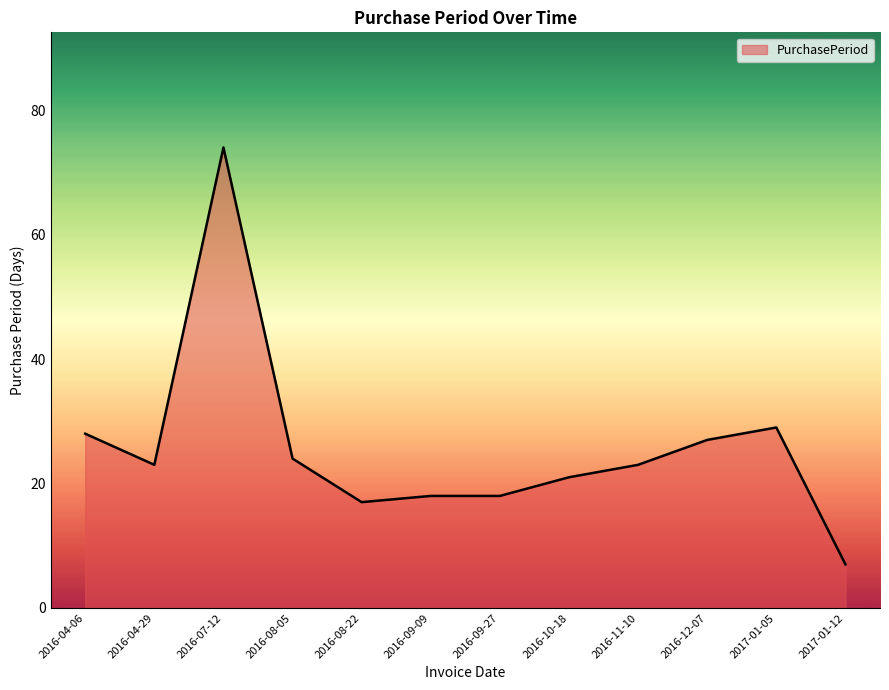

Which category has the lowest value across all series?

2017-01-12